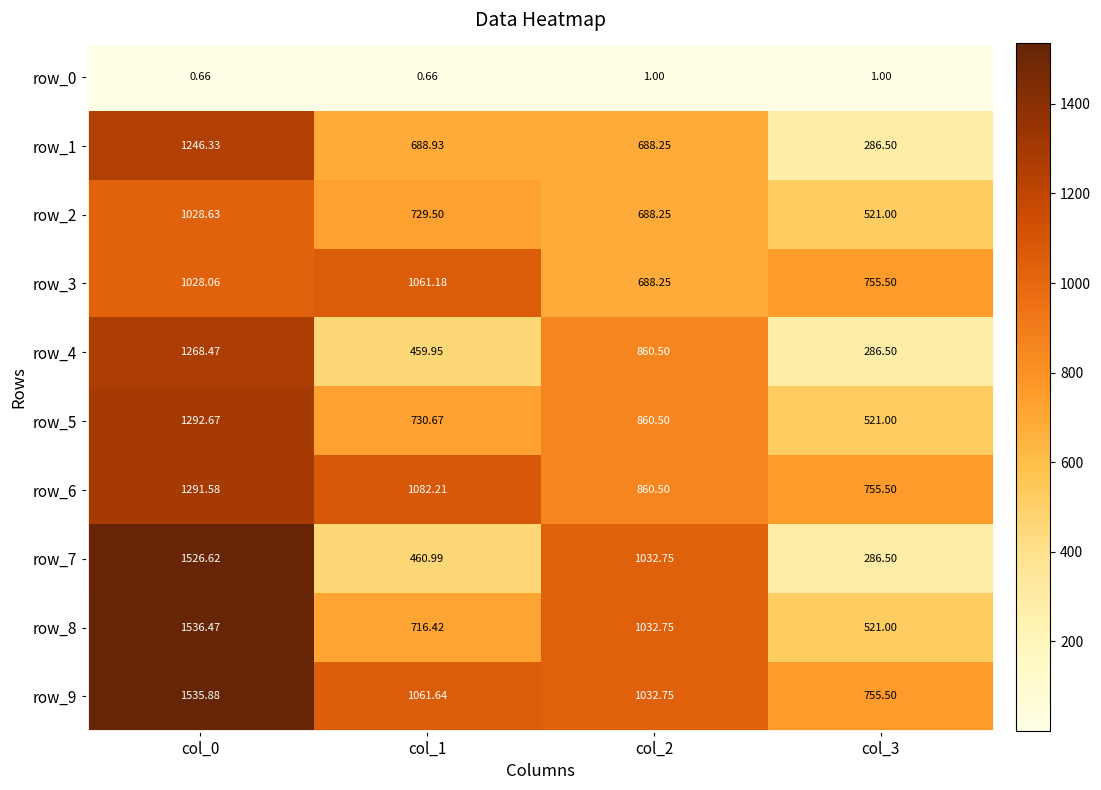

True or false: row_6 has a value of 1391.9 at col_2.

False